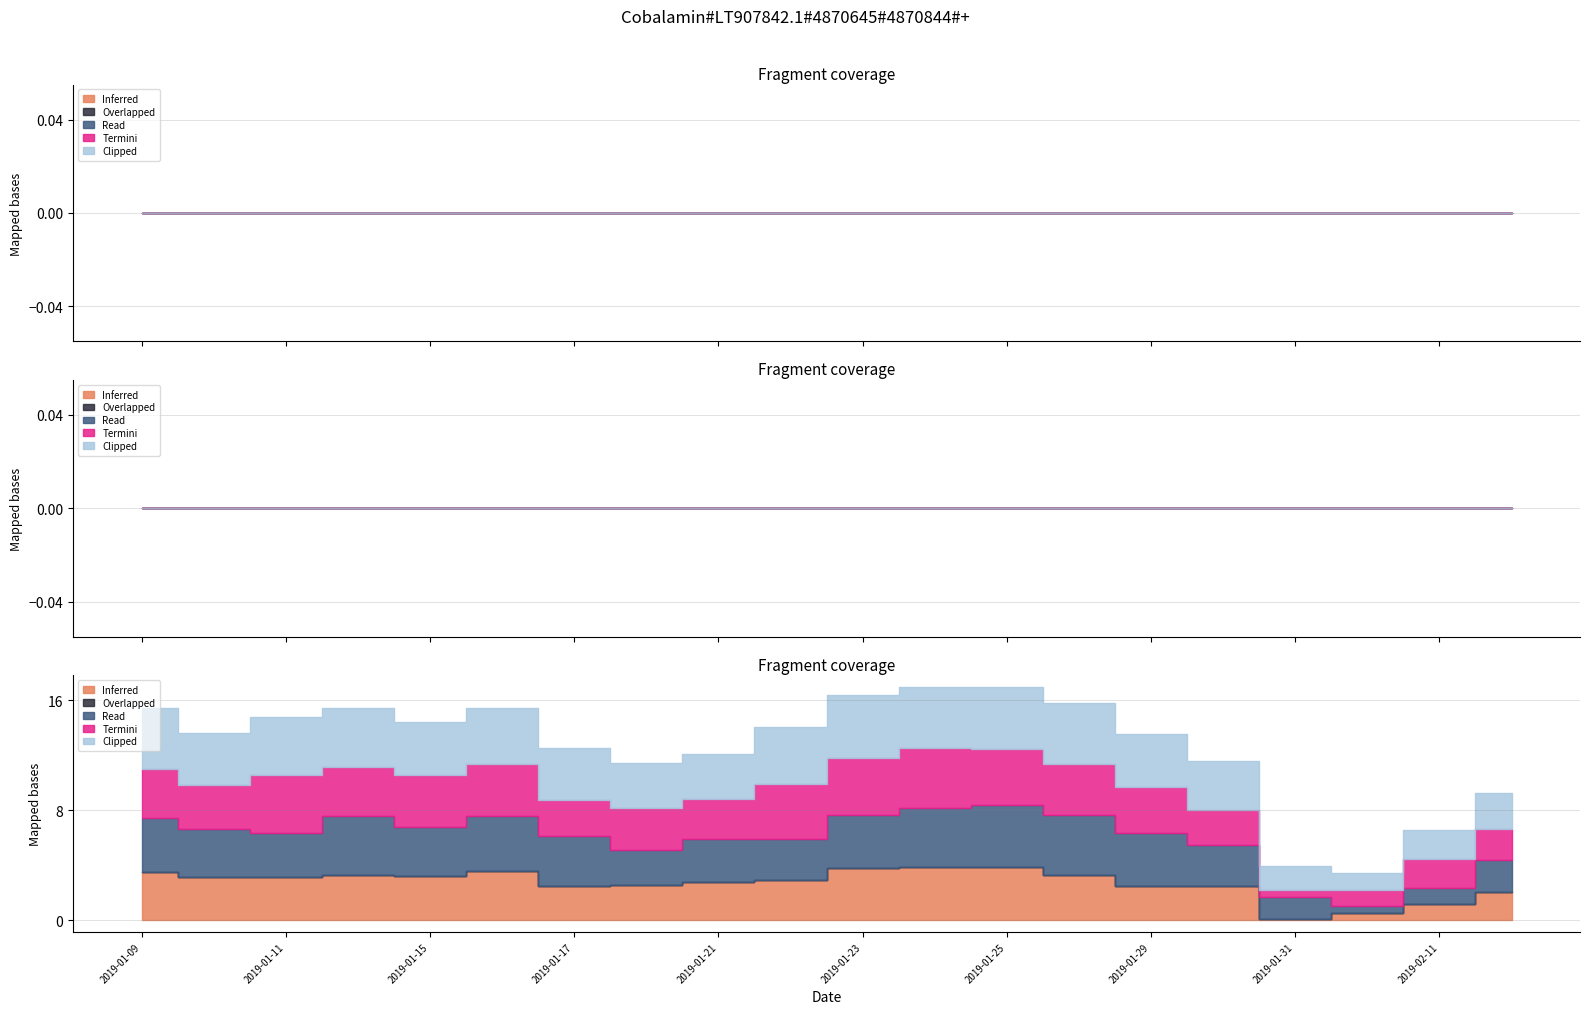

What are all the series names shown in the legend?

Inferred, Overlapped, Read, Termini, Clipped